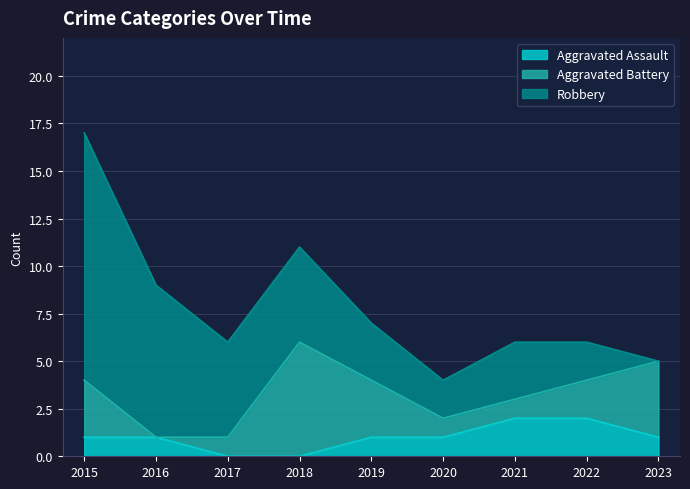

At which label is Robbery closest to 6?

2017